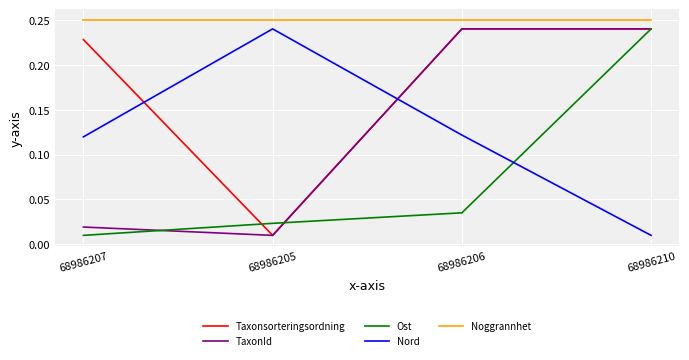

Which category has the lowest value in the Nord series?

68986210